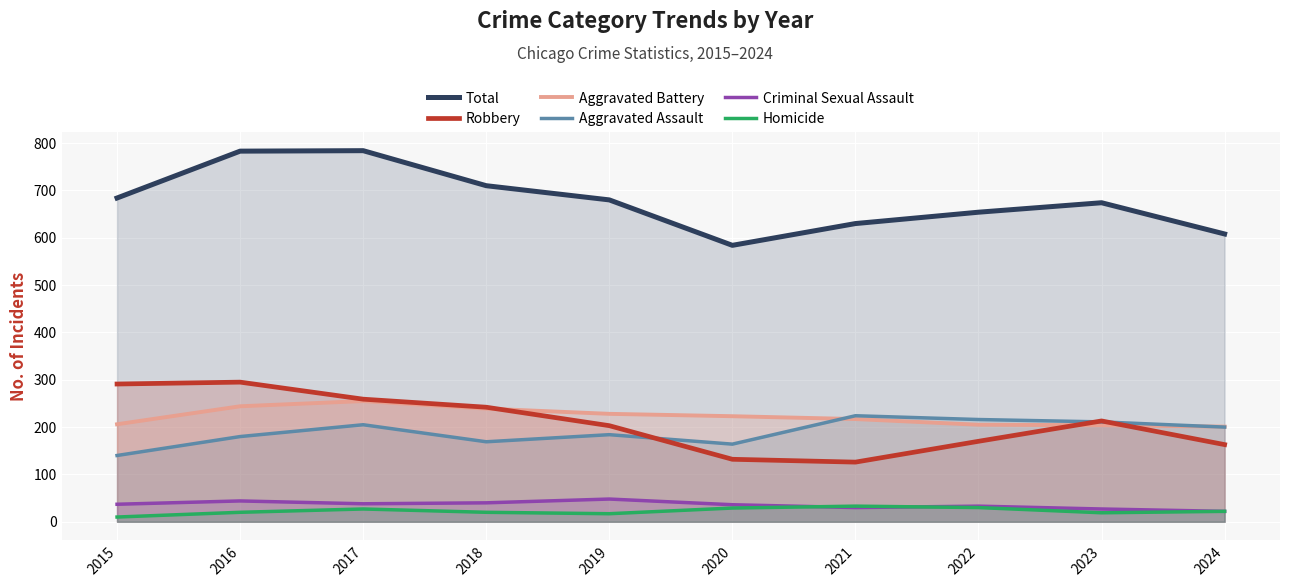

What are all the series names shown in the legend?

Total, Robbery, Aggravated Battery, Aggravated Assault, Criminal Sexual Assault, Homicide